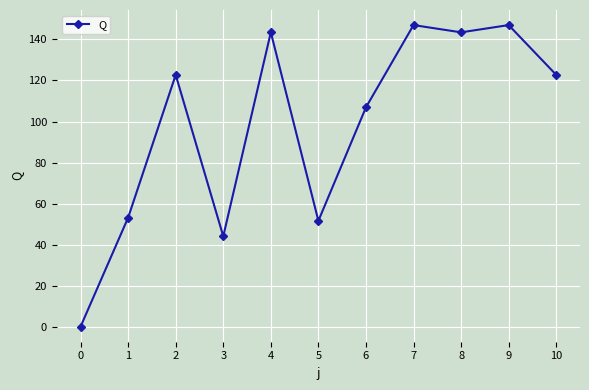

Which has a higher value, 4 or 7?

7